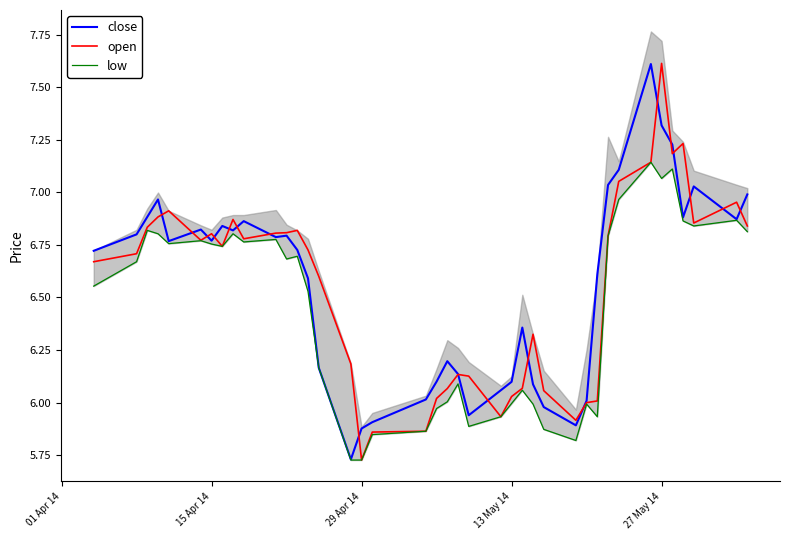

True or false: low and open intersect in this chart.

False